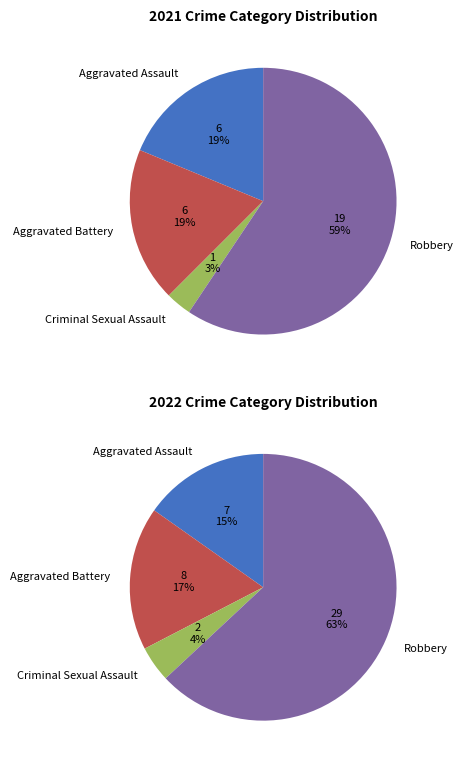

To the nearest percent, what is the combined percentage of values_2022 and 2?

22%